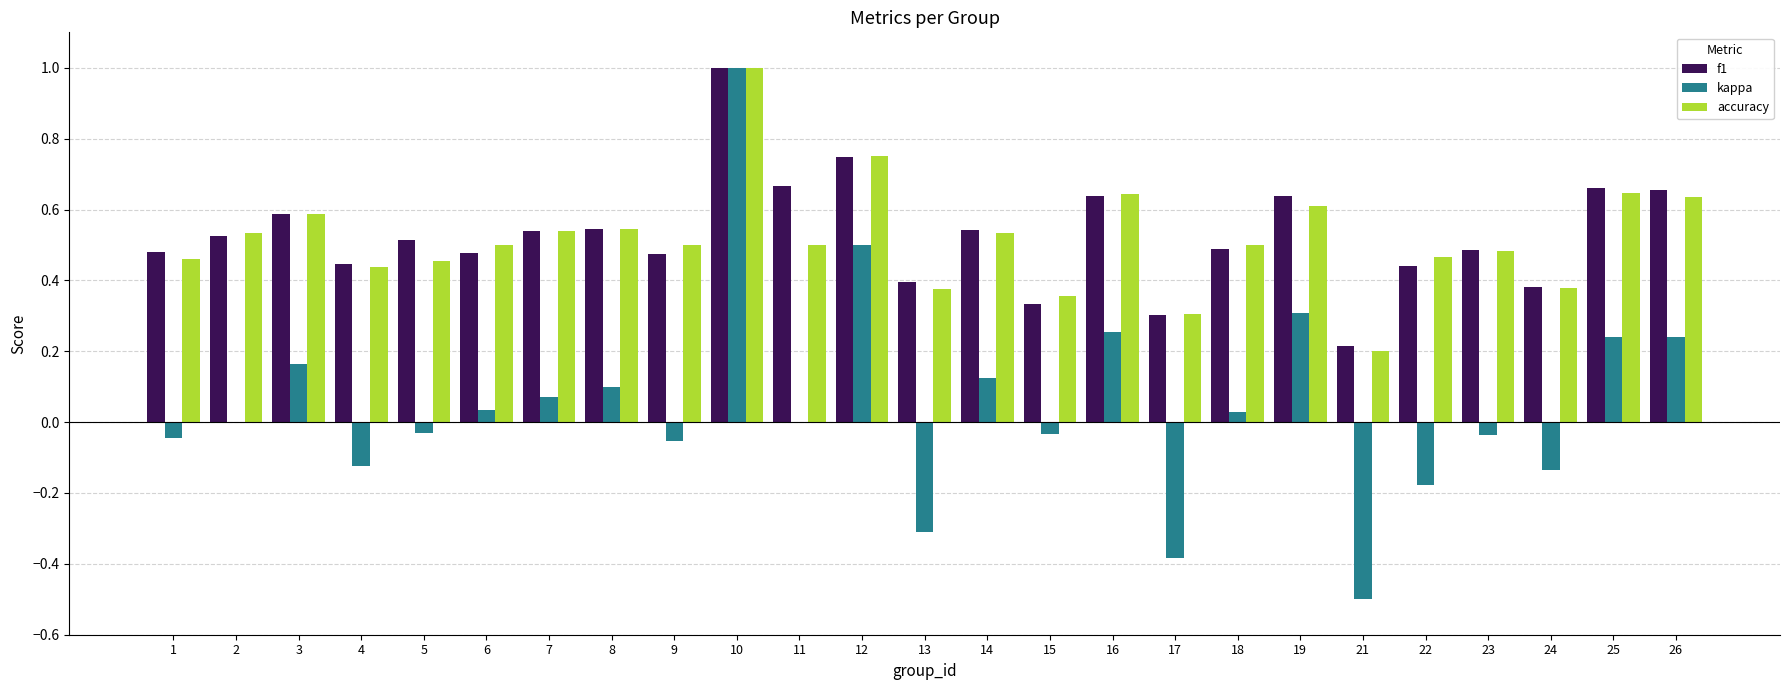

Is the value of f1 at 14 greater than the value of kappa at 1?

Yes